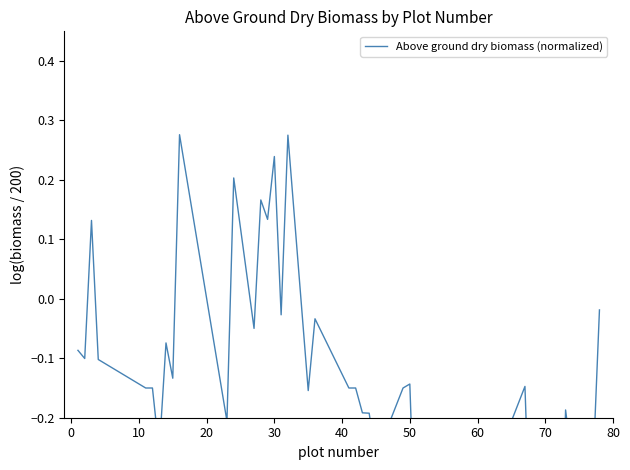

True or false: the data shows -0.2 at 0.

False